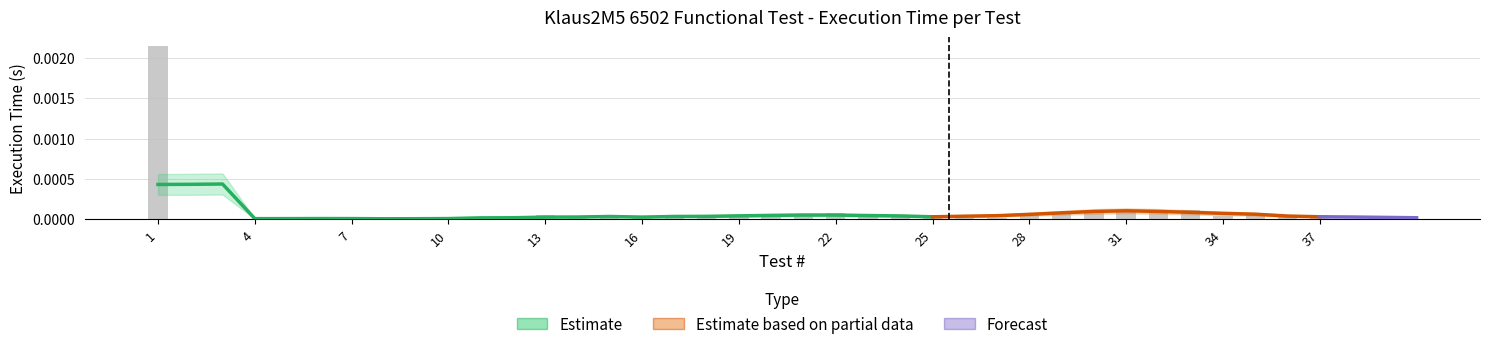

Are the bars horizontal?

No